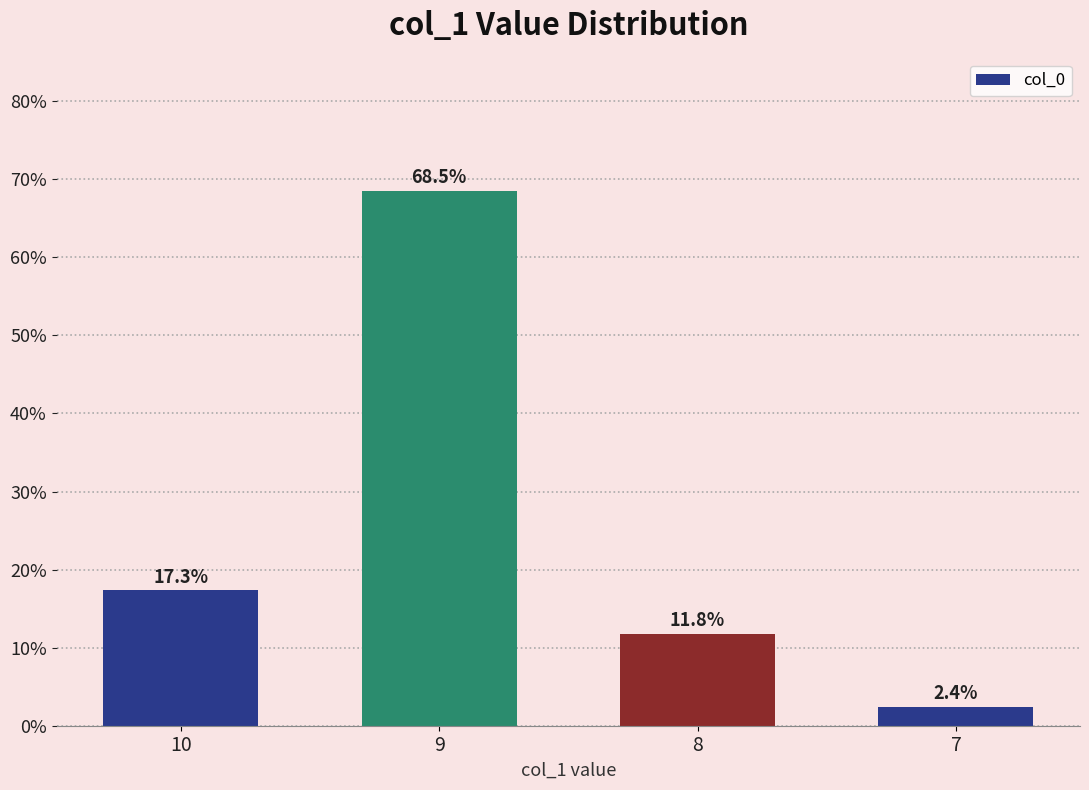

Rank the categories by value from highest to lowest.

9, 10, 8, 7